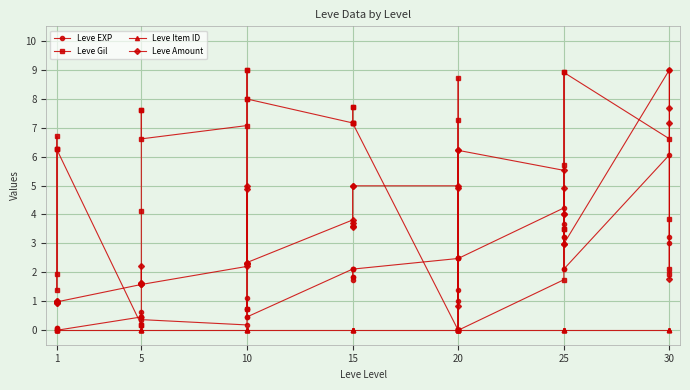

The Leve Amount series shows 1.8 at 30. True or false?

False